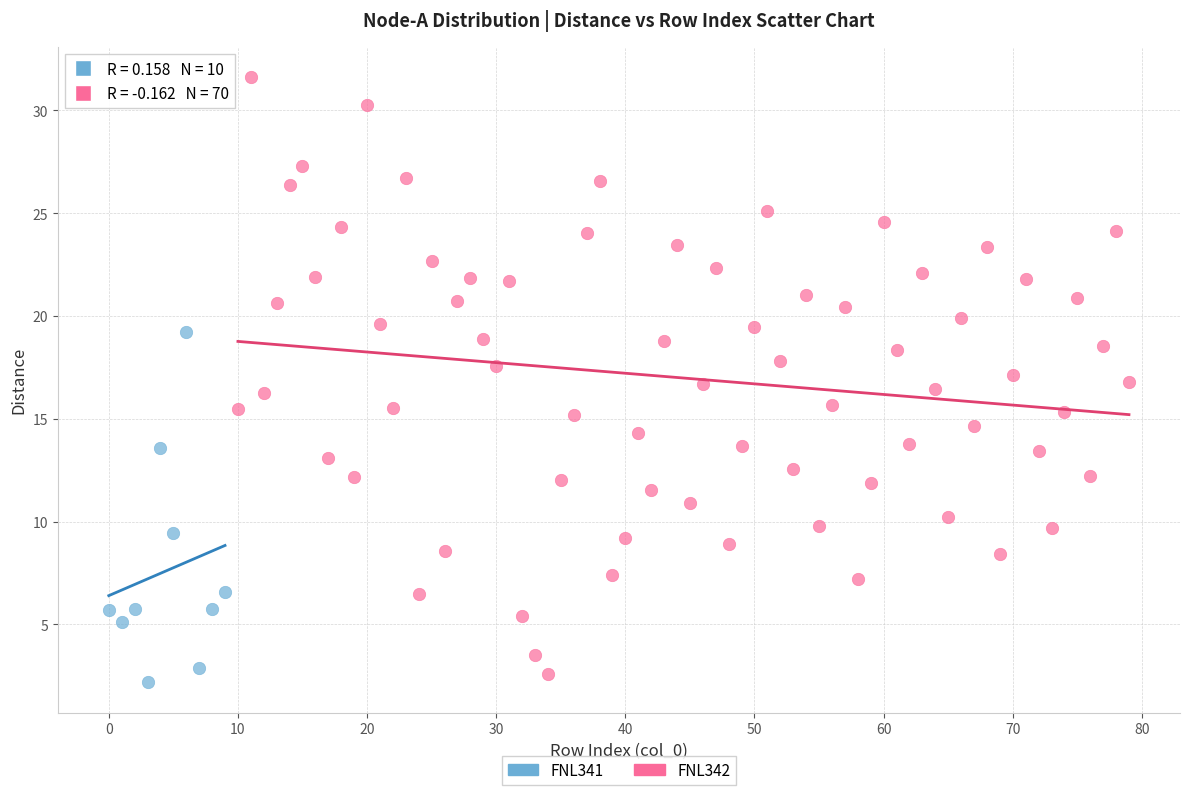

Which series has the widest spread of Y values?

FNL342